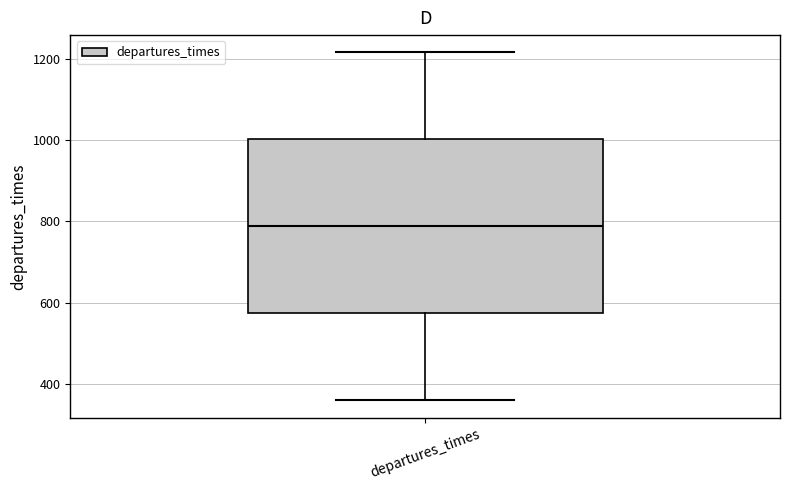

Where is the upper edge of the box for departures_times on the y-axis? The values are not printed on the chart, so give them approximately, as read against the axis.

1000